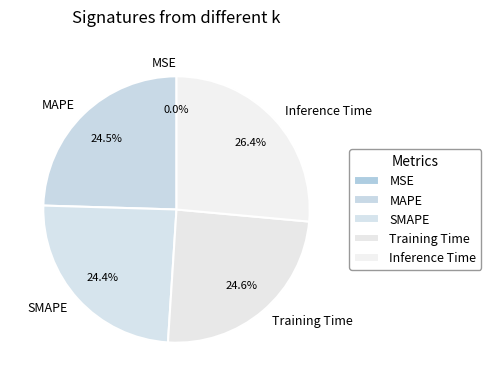

Which has a higher value, SMAPE or Inference Time?

Inference Time